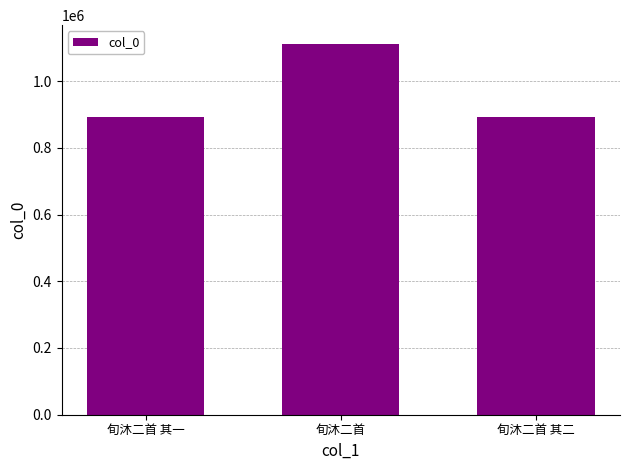

Which label corresponds to the largest value in the chart?

旬沐二首